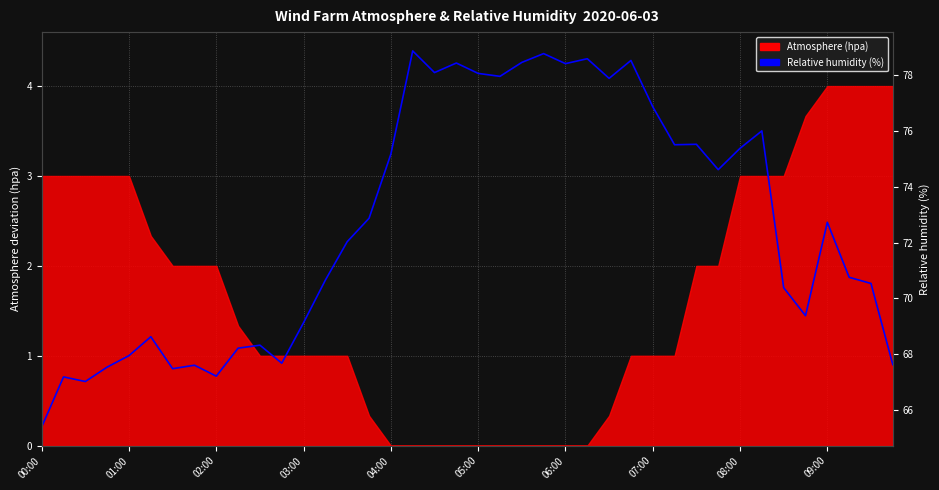

Where is the first local maximum?

01:00